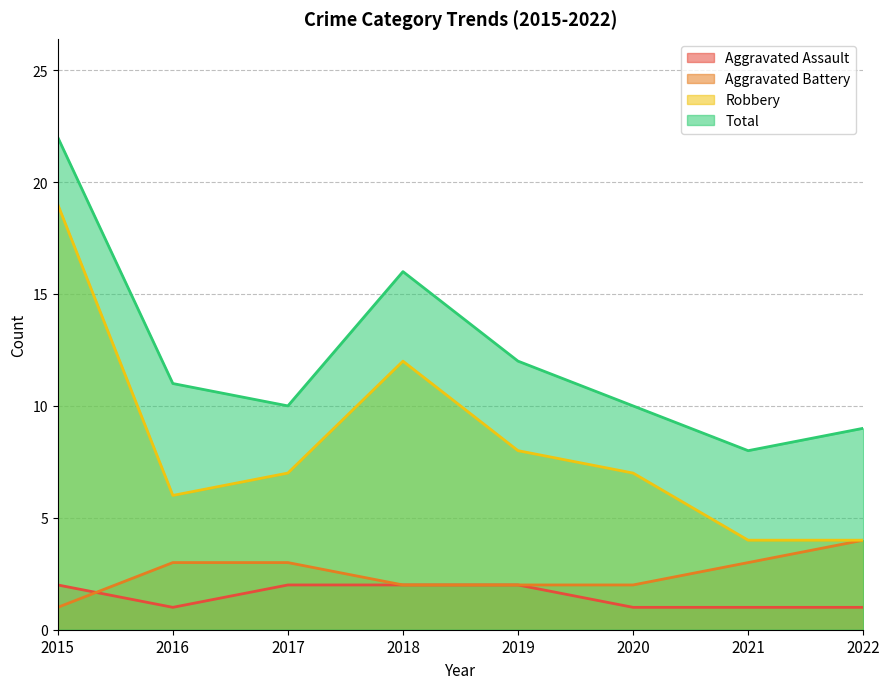

What value does the Robbery series have at 2020, to the nearest 10?

10